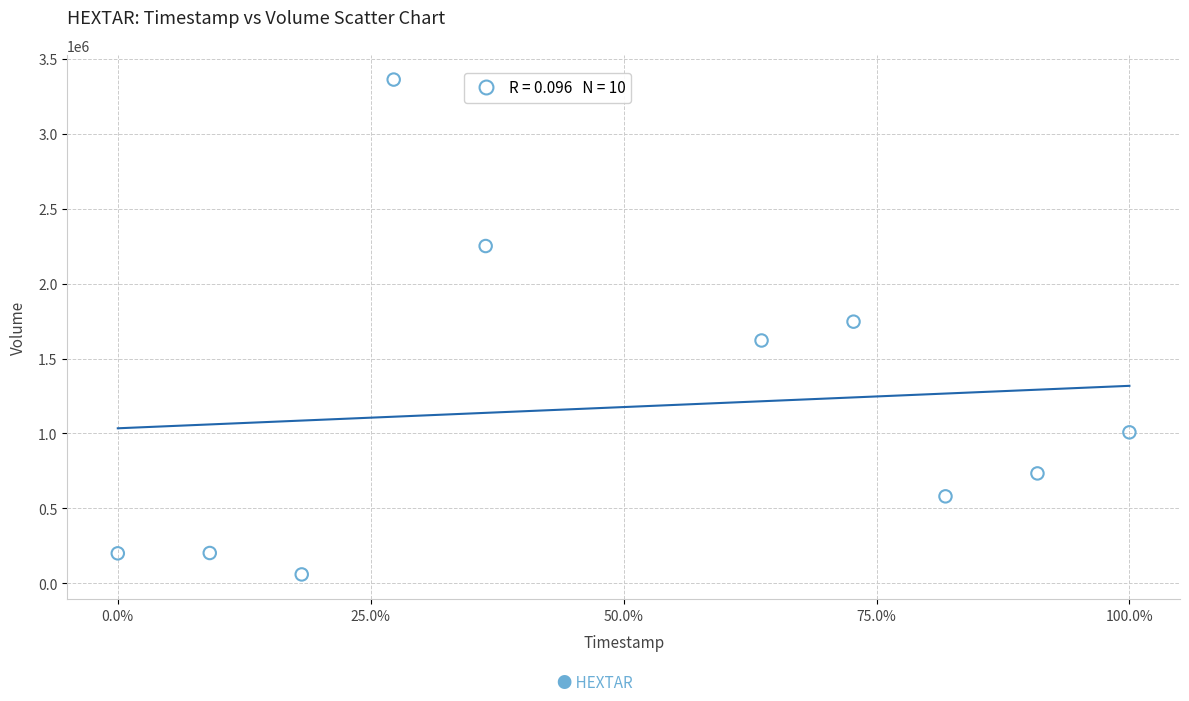

What is the range of Y values (max minus min)?

3303300